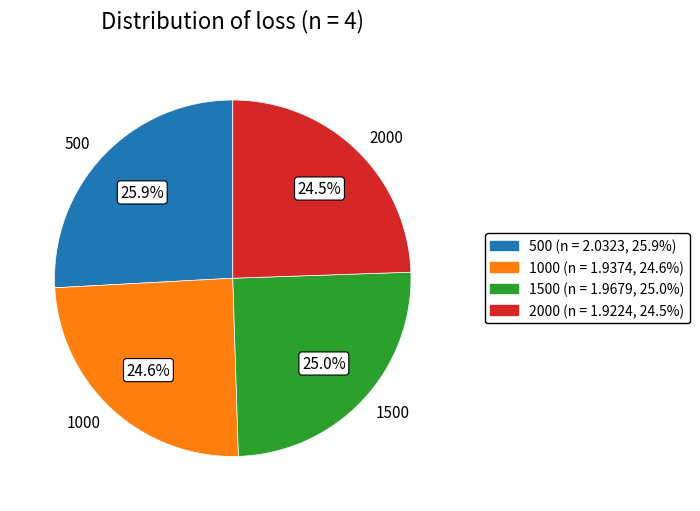

Combined, do 1500 and 500 account for over 50%?

Yes